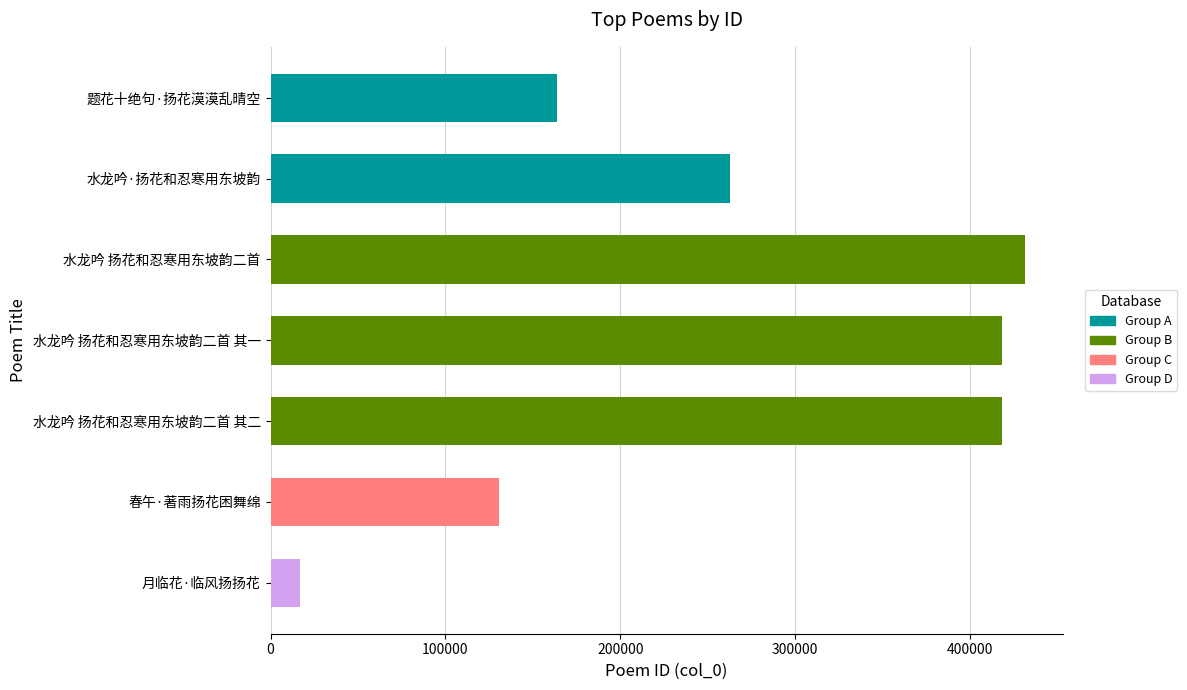

How many data points does each series have?

7